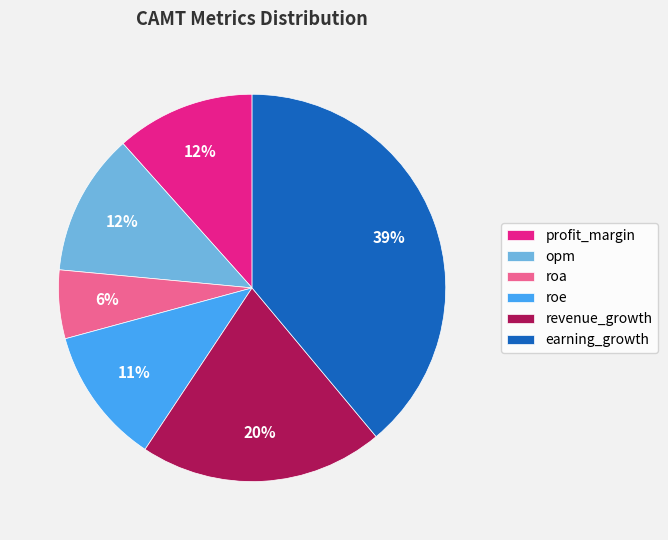

To the nearest percent, what percentage of the pie is profit_margin?

12%